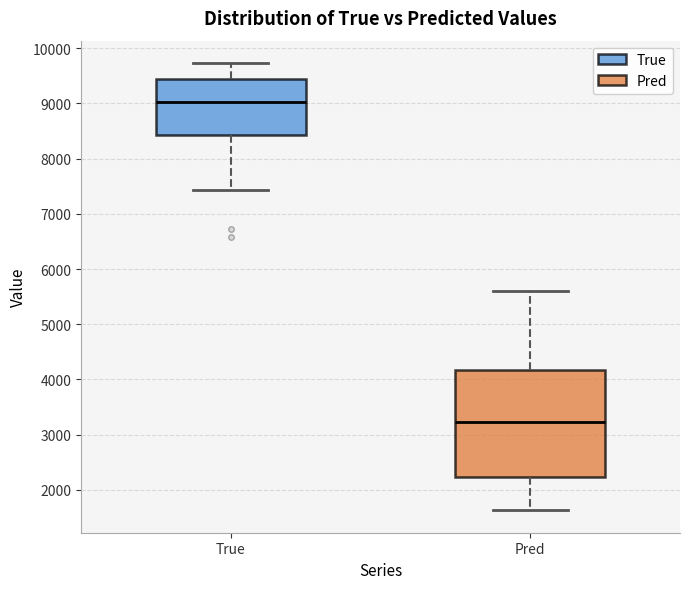

Which box has the highest median line?

True